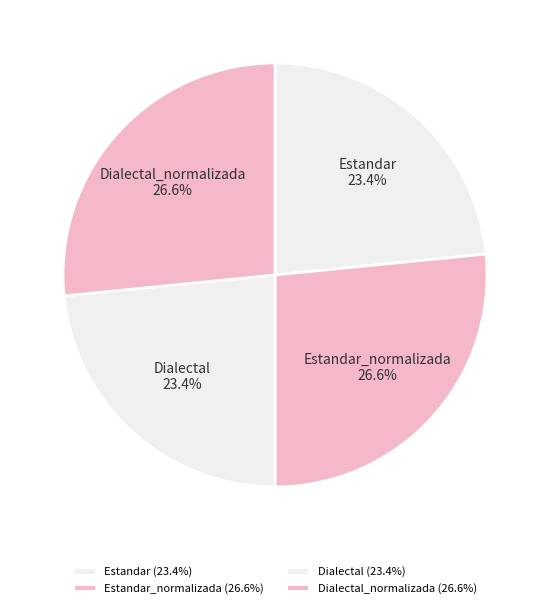

Is there a majority slice in this chart?

No